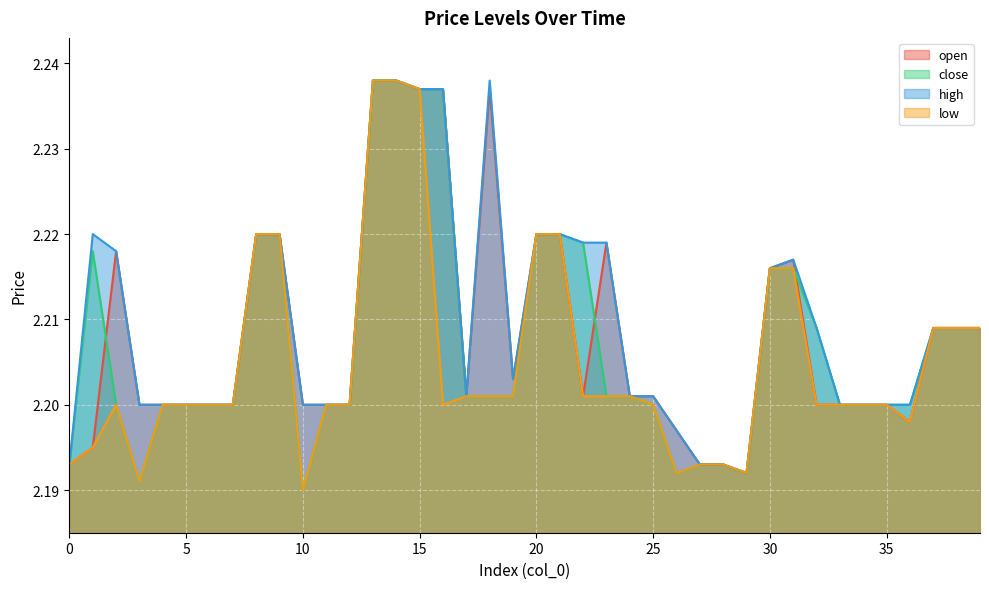

How many low values are between 2 and 3?

40